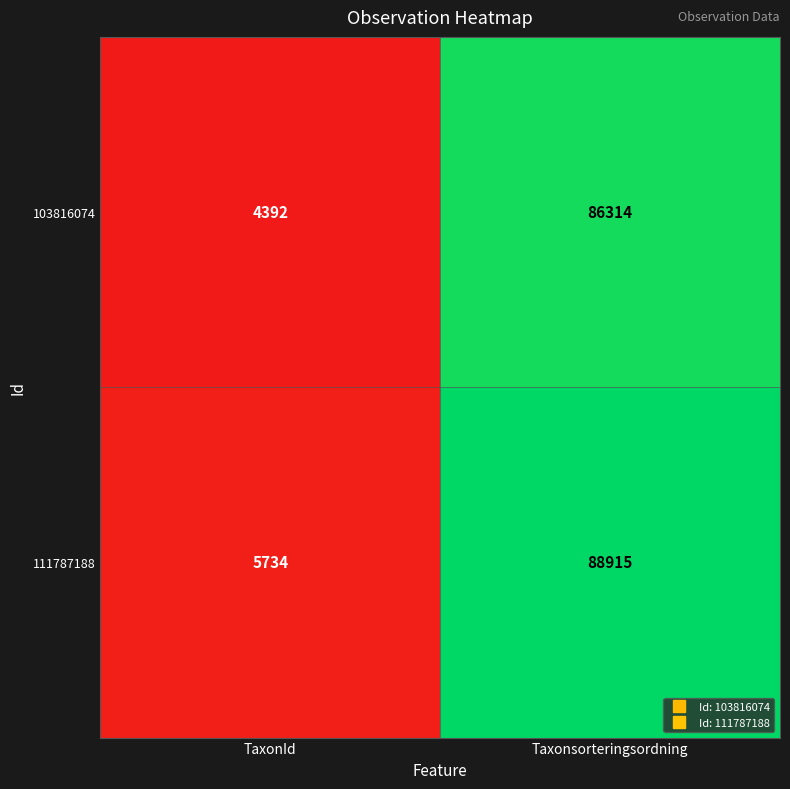

What is the difference between the highest and lowest values at Taxonsorteringsordning?

2601